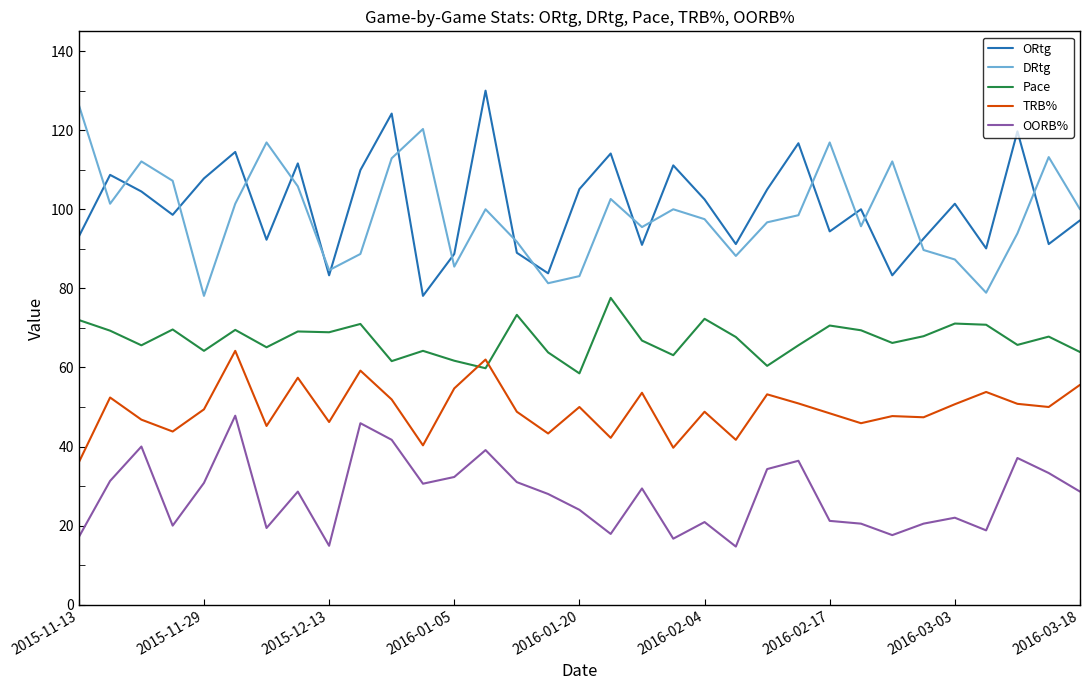

True or false: OORB% and Pace intersect in this chart.

False